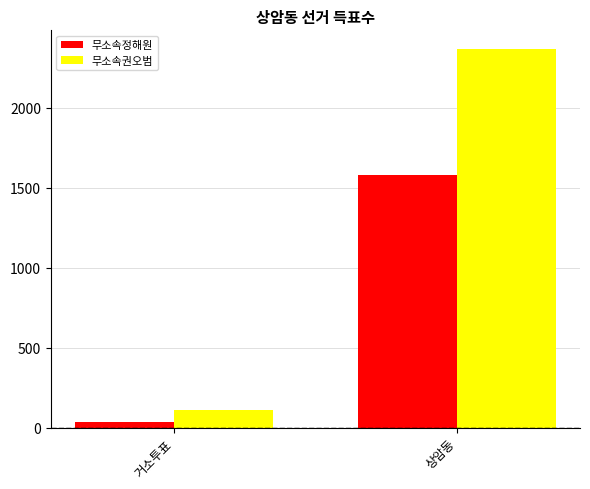

Which series has the widest spread of values?

무소속권오범